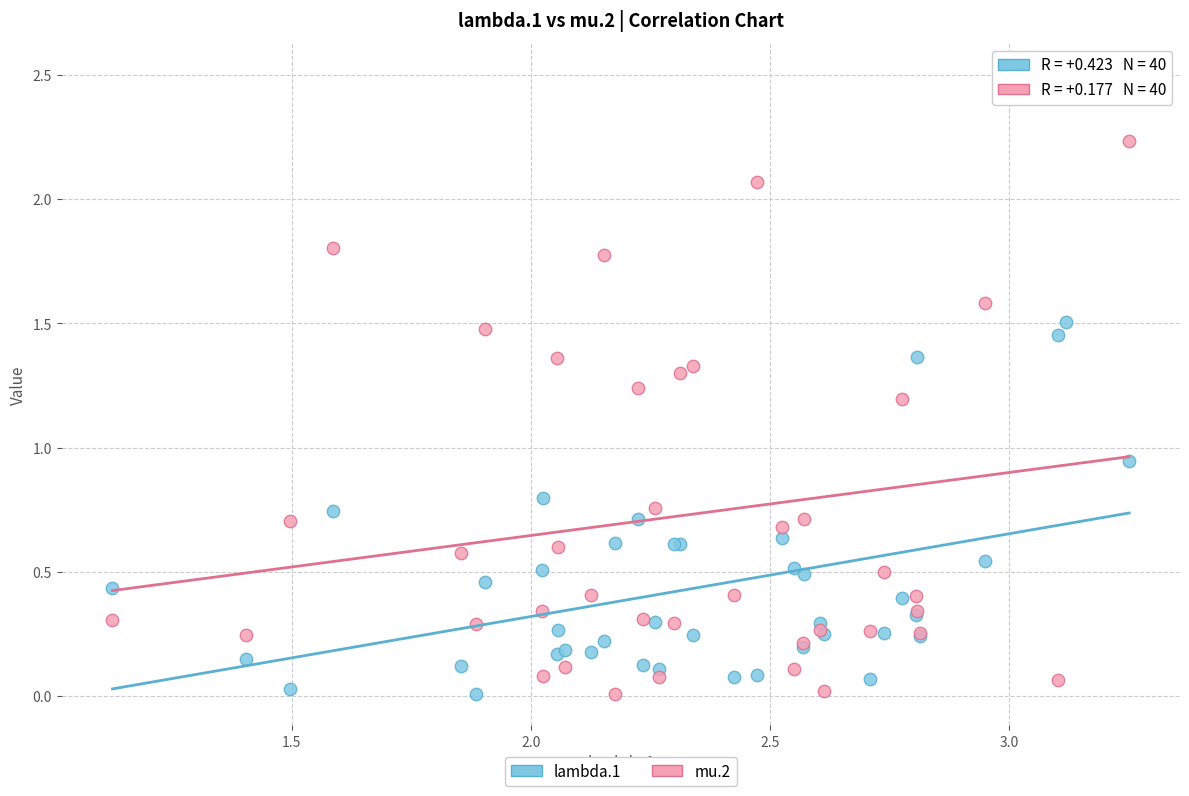

Which series has the largest Y range (max minus min)?

mu.2